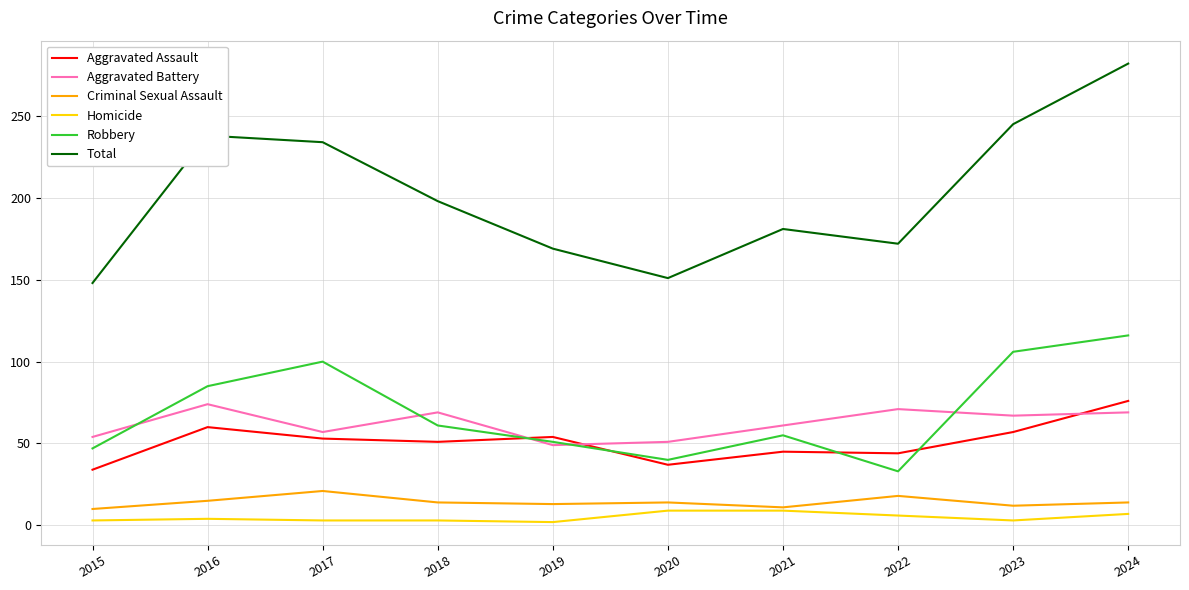

At which label does Robbery first exceed 61?

2016